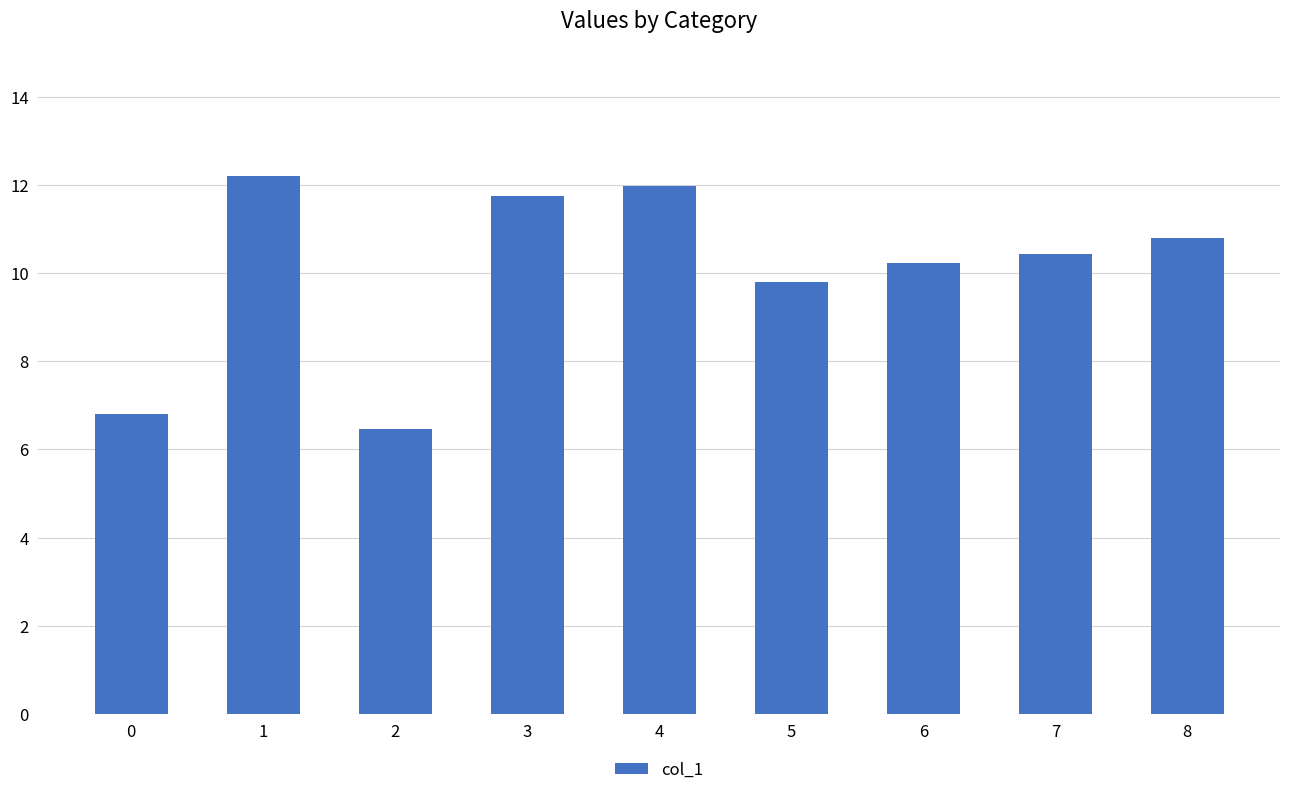

List the labels in order of value, smallest first.

2, 0, 5, 6, 7, 8, 3, 4, 1